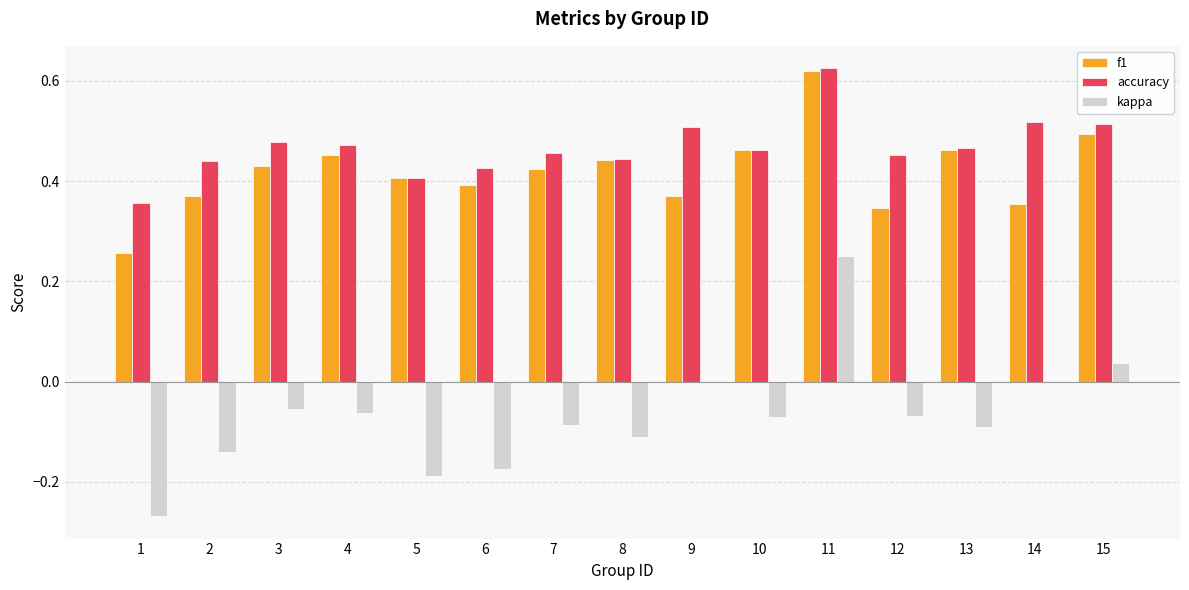

Between 5 and 8, which series saw the biggest shift?

kappa